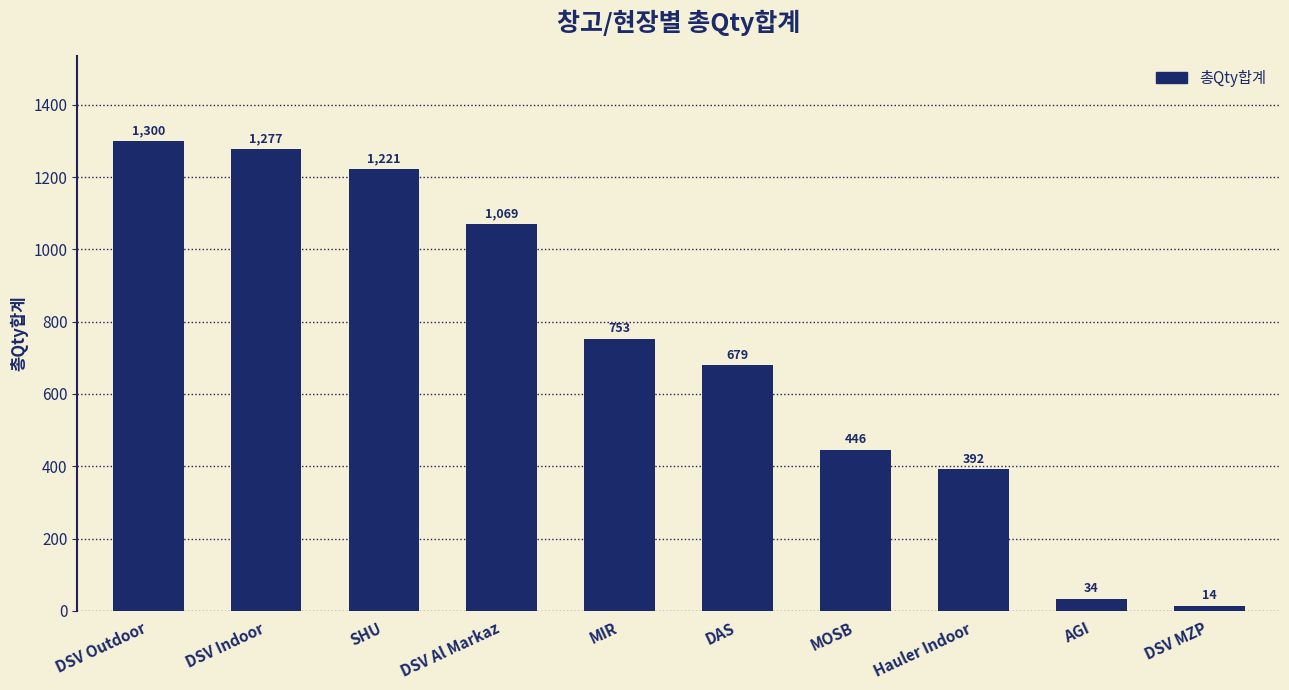

Which has a higher value, AGI or DSV Outdoor?

DSV Outdoor